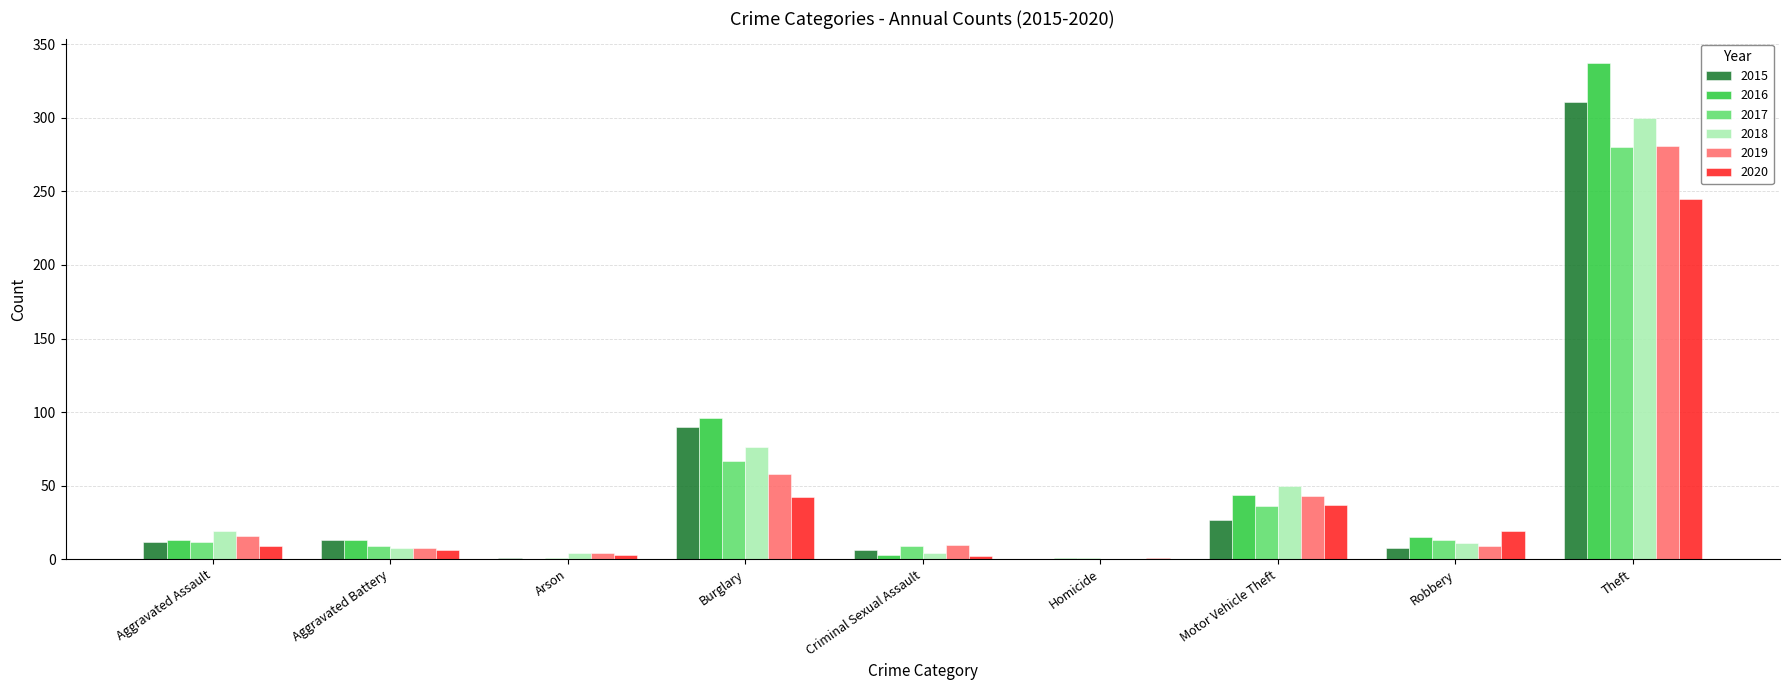

At which category is the sum across all series the highest?

Theft